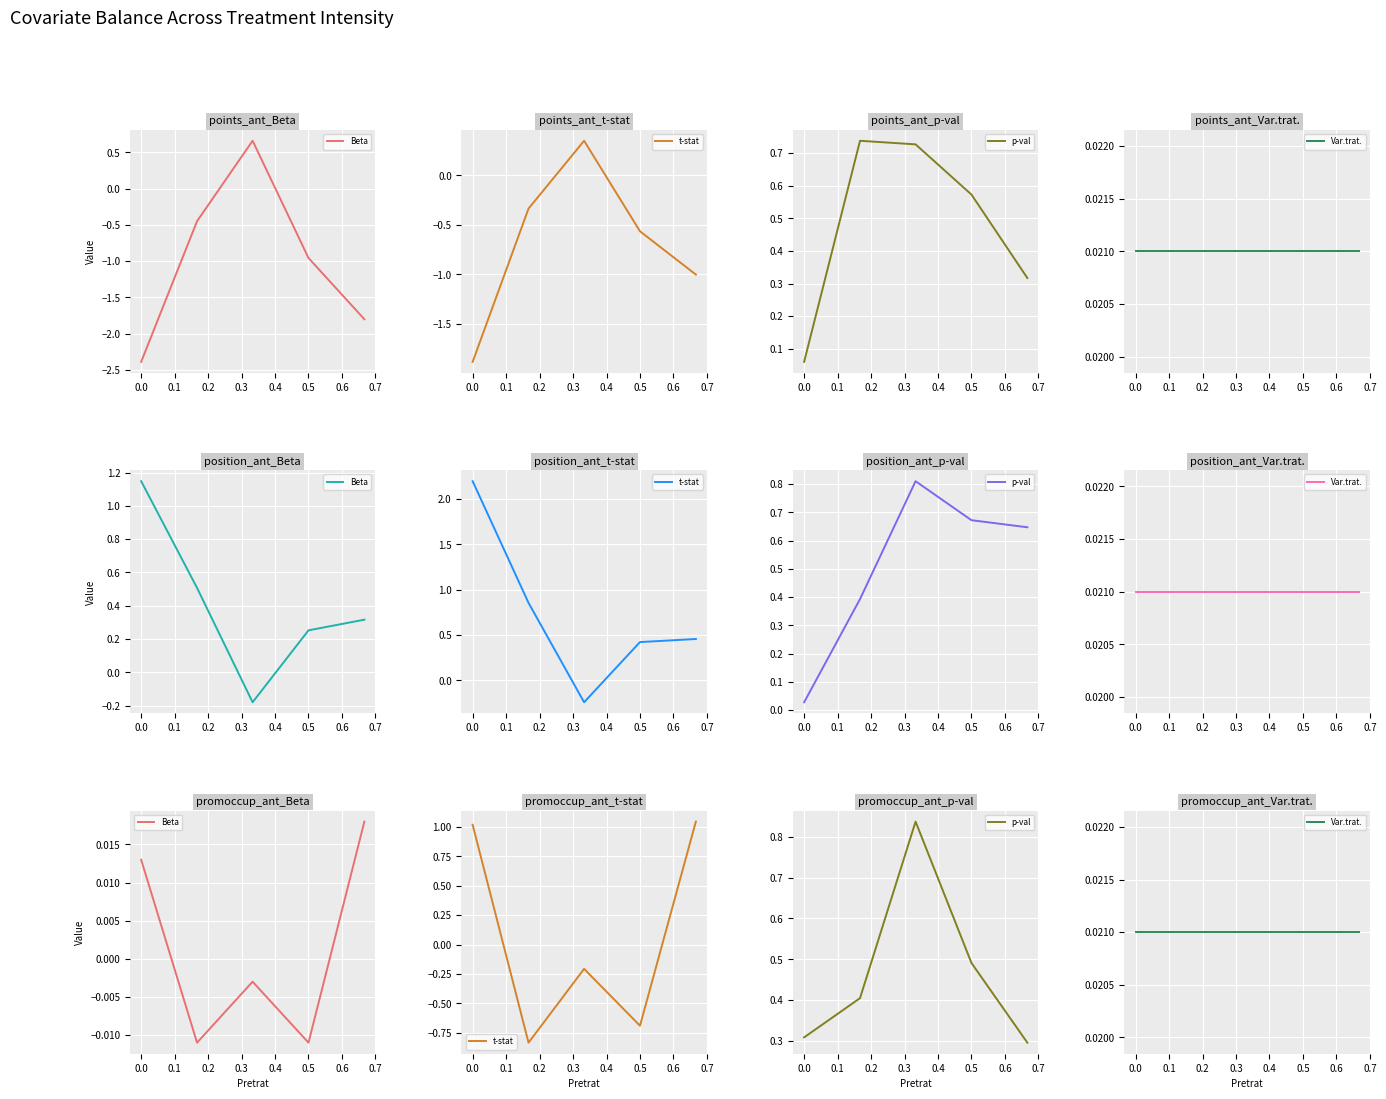

Is this an area chart (filled region under the line)?

No